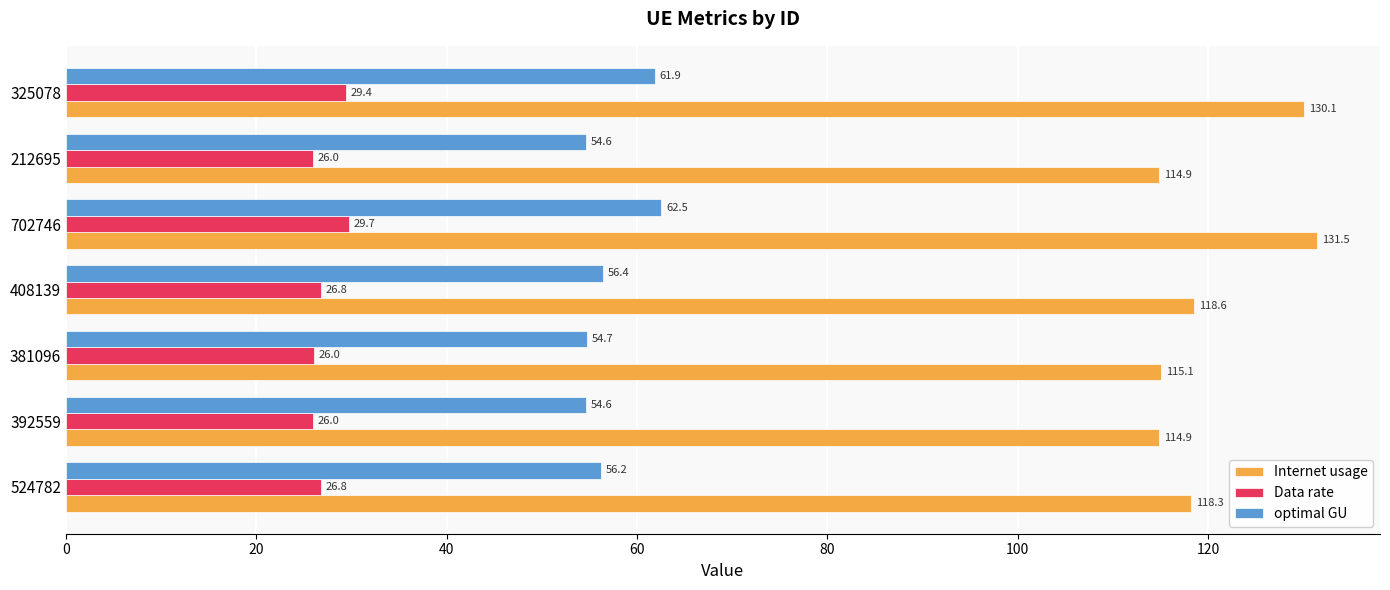

Which label corresponds to the largest value in the chart?

702746